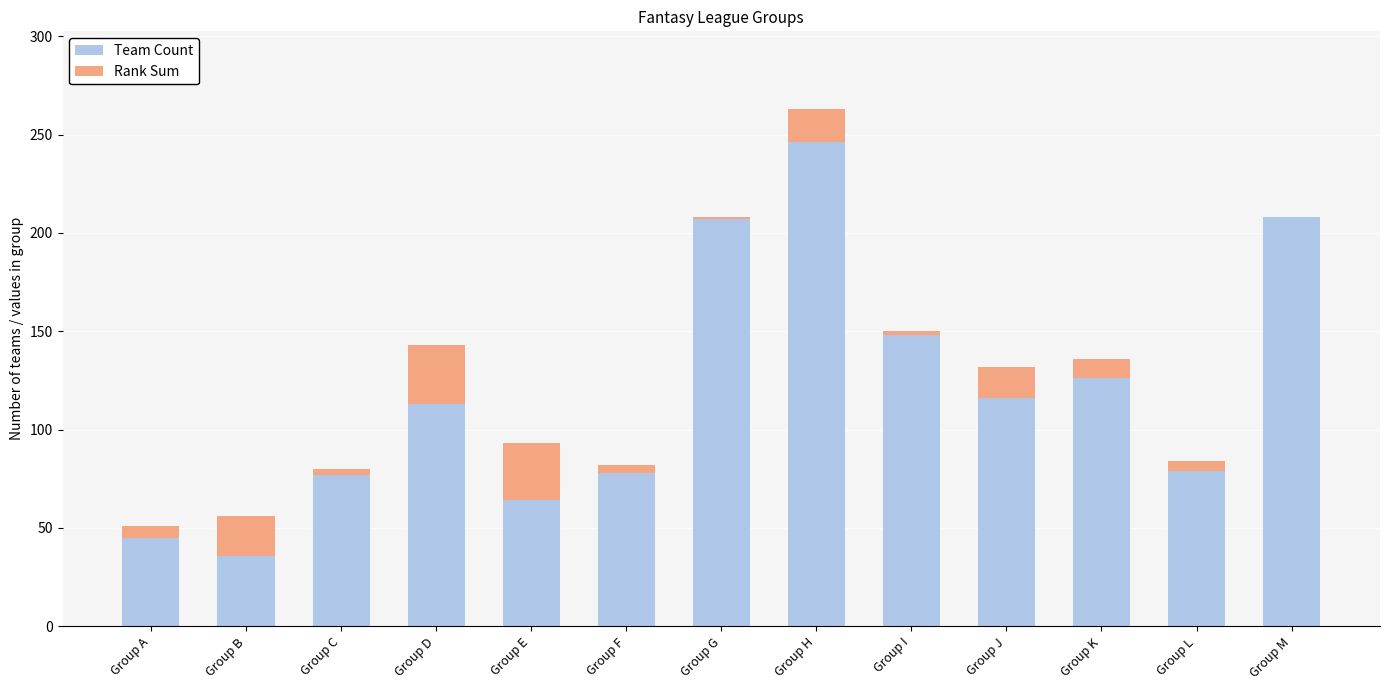

At which category is the sum across all series the highest?

Group H